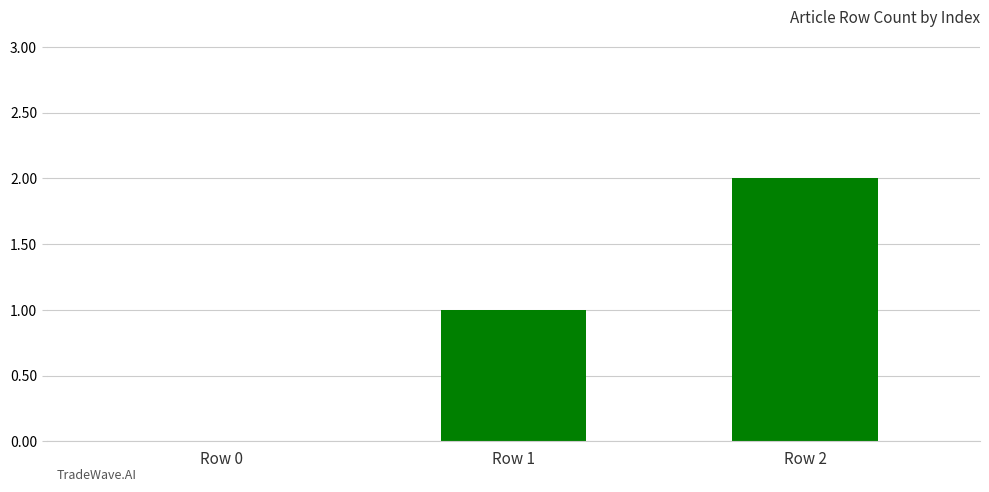

True or false: the data shows 1 at Row 0.

False